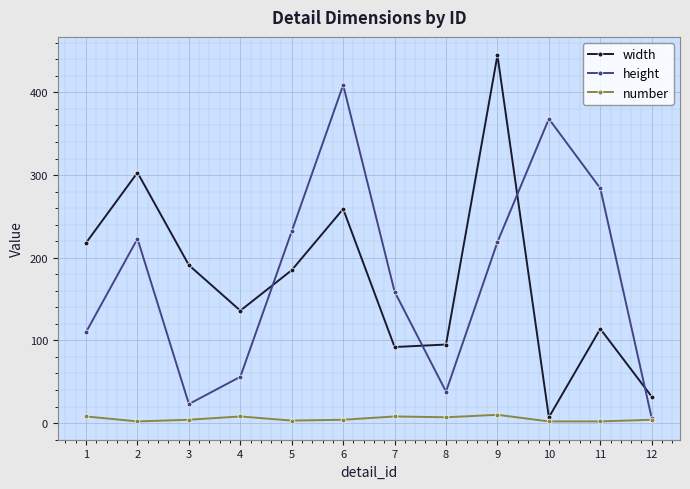

Is the value of height at 2 greater than the value of number at 6?

Yes